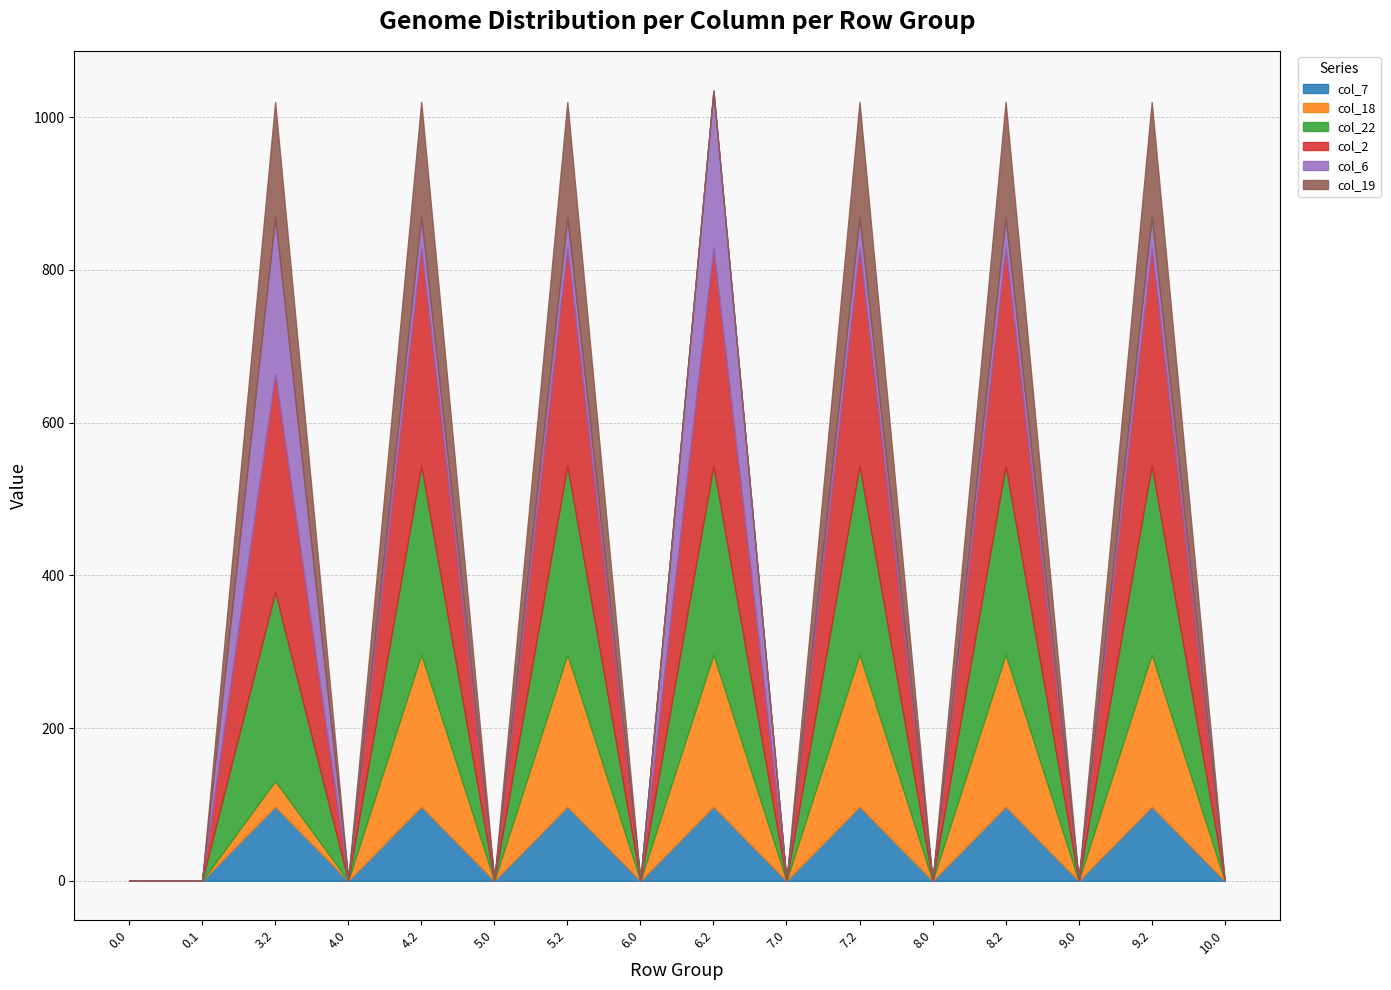

How many values in the col_18 series exceed 0?

7